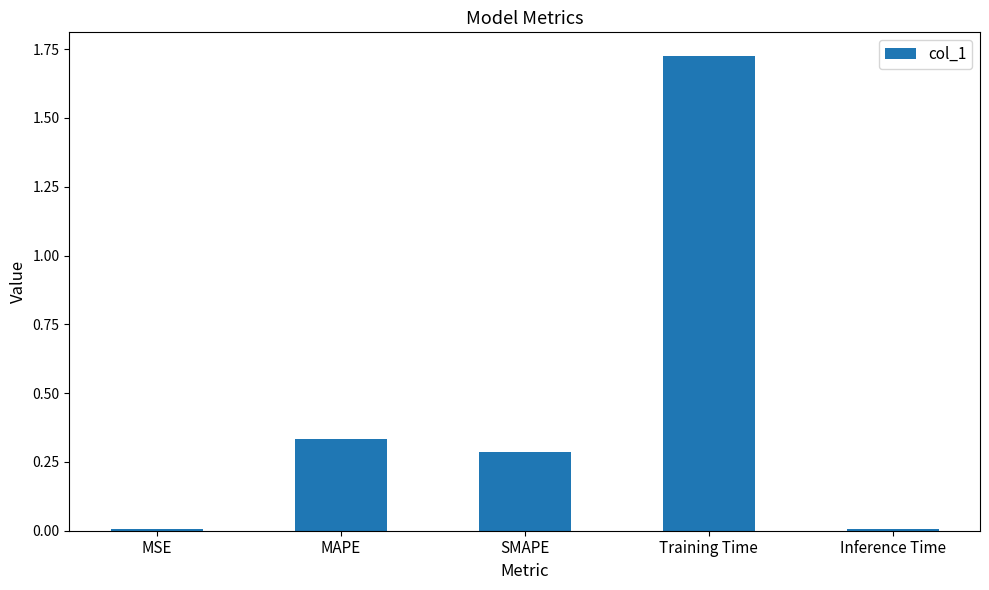

What is the sum of the values at Training Time and MAPE?

2.1